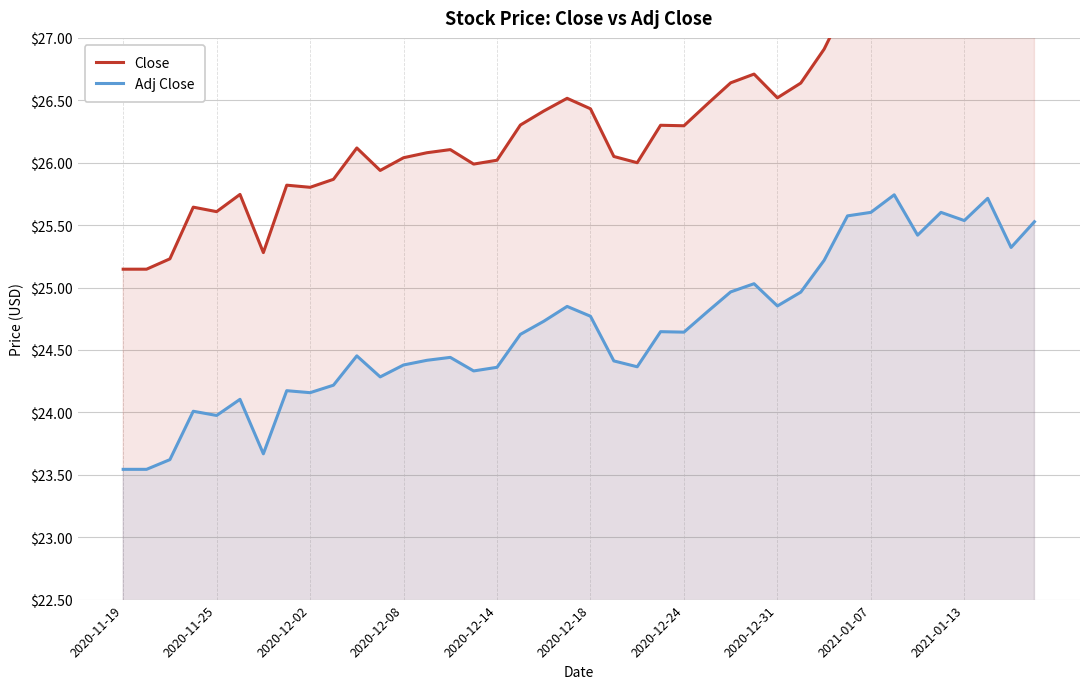

Count the number of categories in the chart.

40